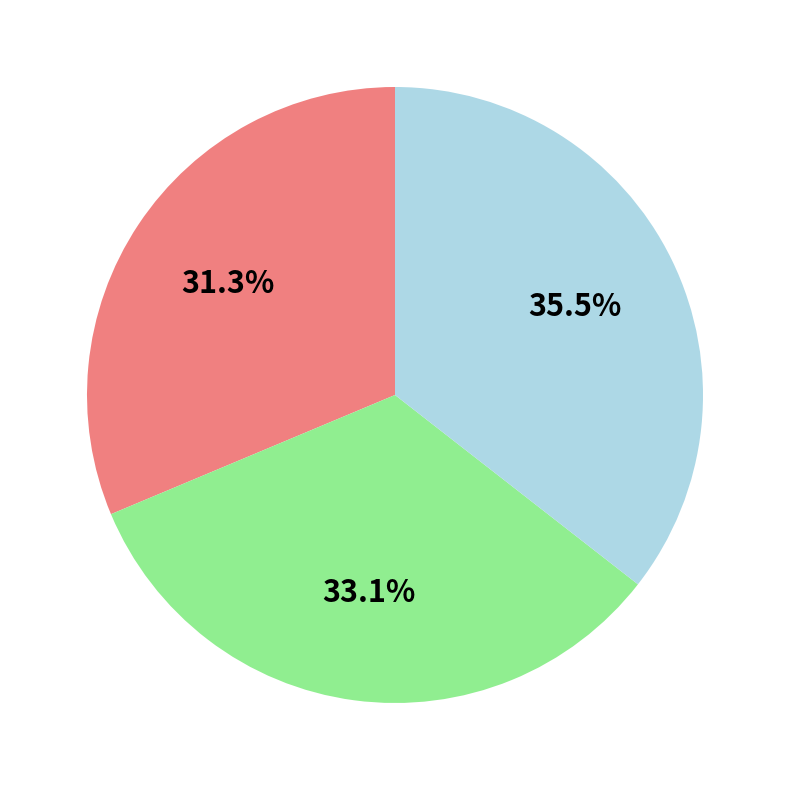

Is there a majority slice in this chart?

No